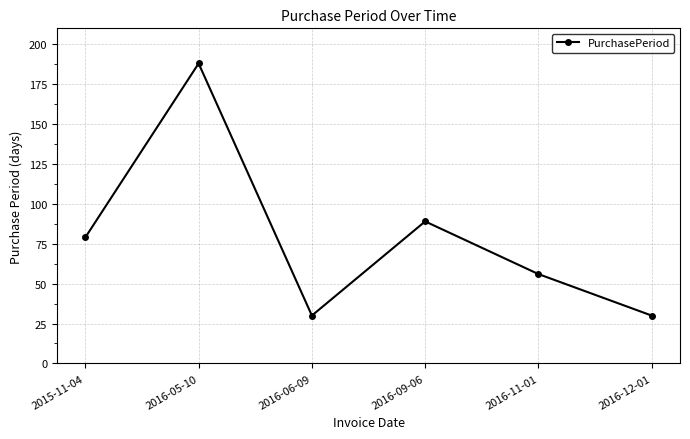

What is the change in value from 2016-11-01 to 2016-12-01?

-26